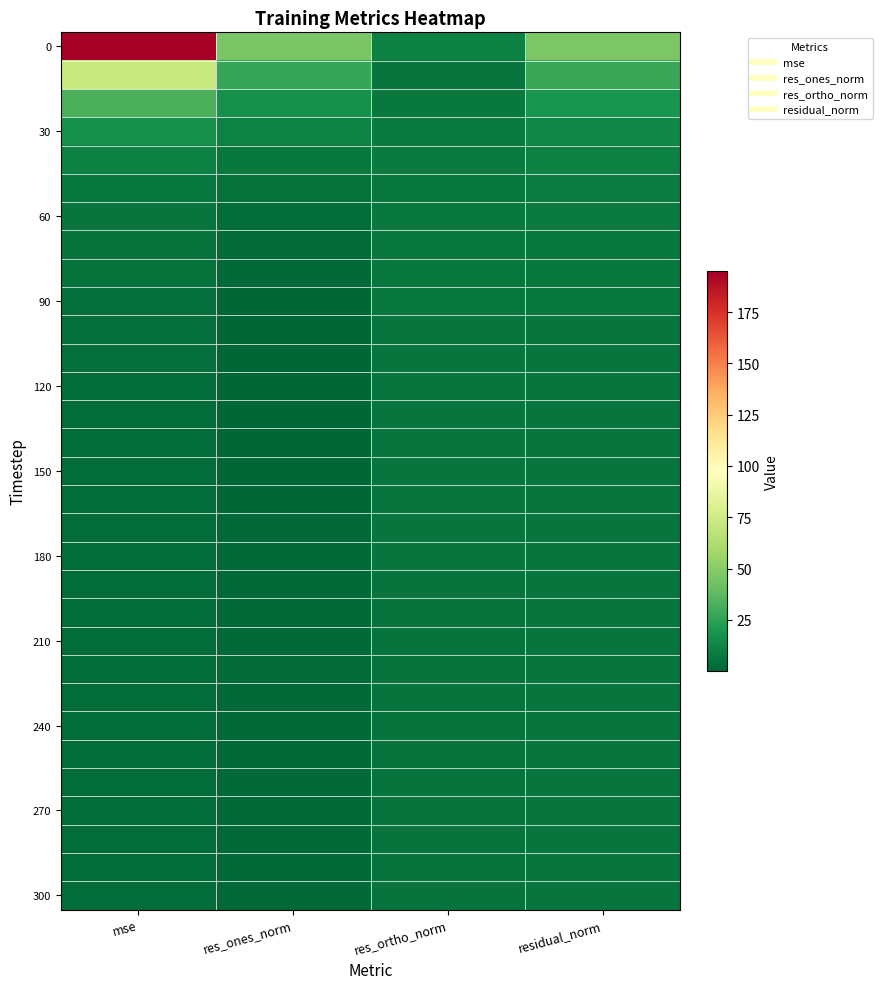

At which category is the sum across all series the highest?

mse